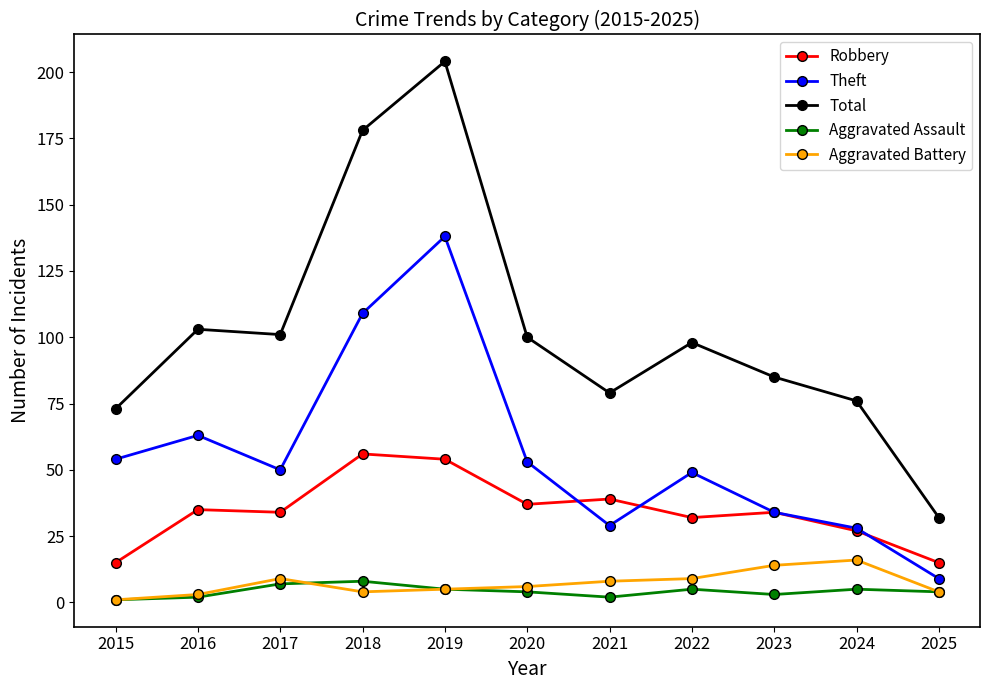

What is the difference between the maximum and minimum values in the Robbery series?

41